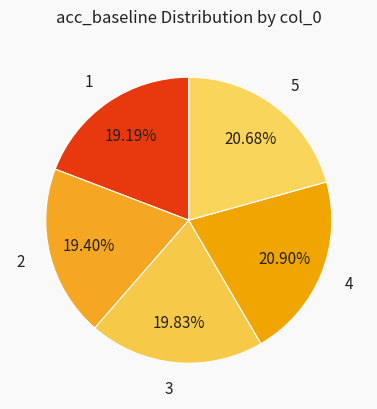

To the nearest percent, what is the average slice percentage?

20%